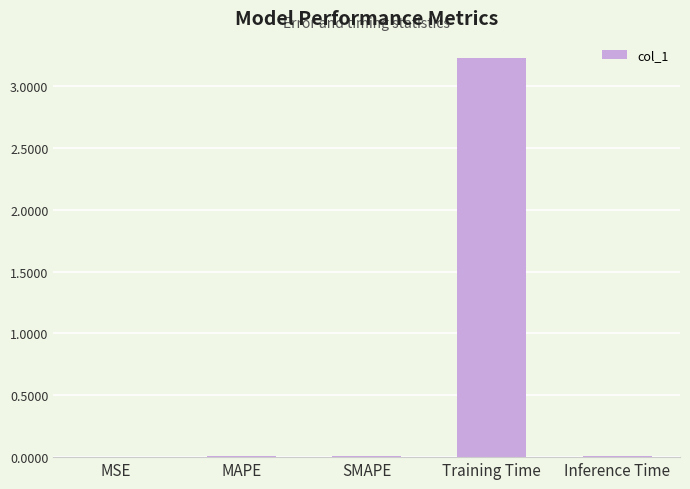

What is the greatest value displayed?

3.2